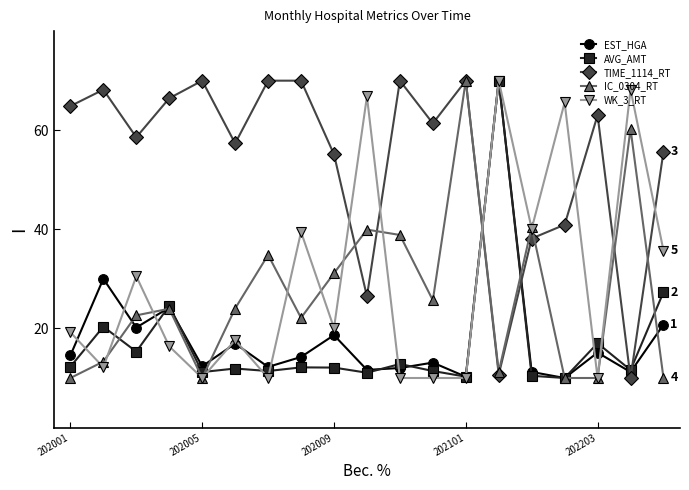

What is the value of the TIME_1114_RT point at the 9th from the left?

55.1